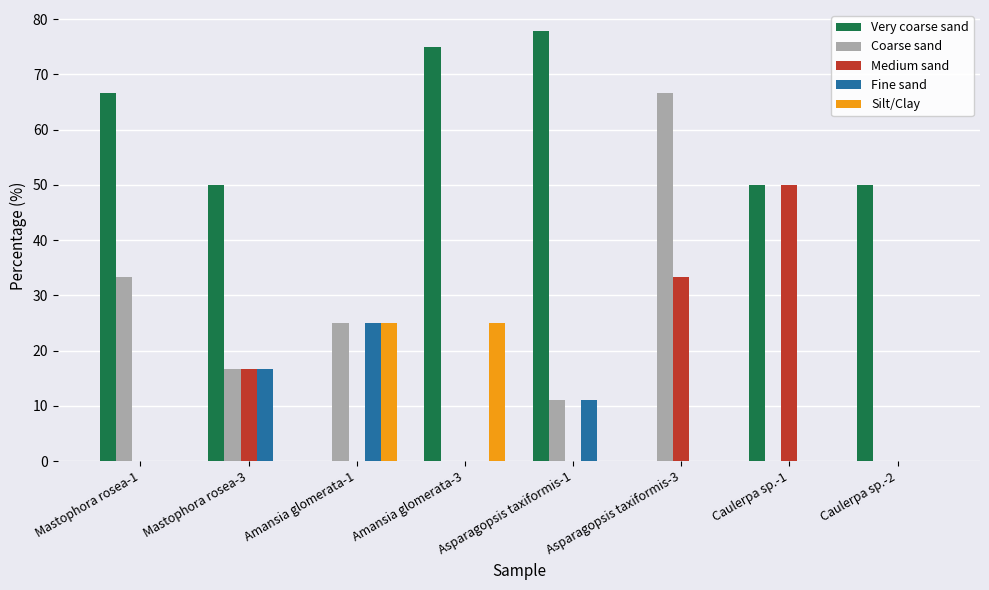

Which series has the widest spread of values?

Very coarse sand